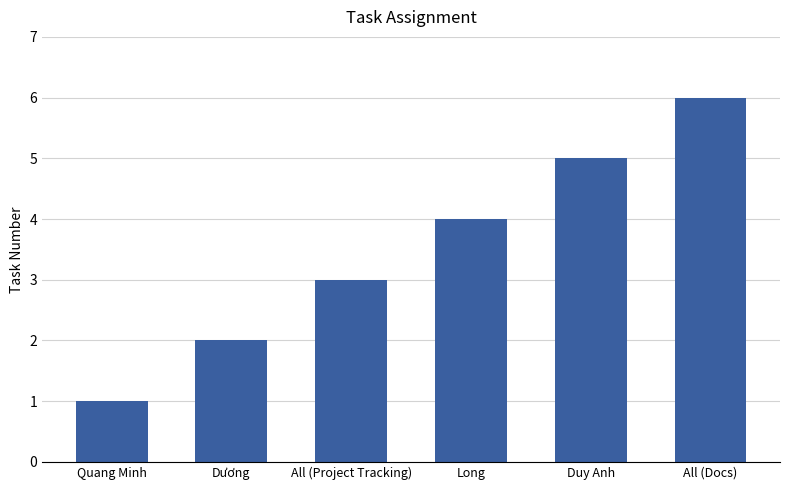

Between All (Project Tracking) and Dương, which is larger?

All (Project Tracking)